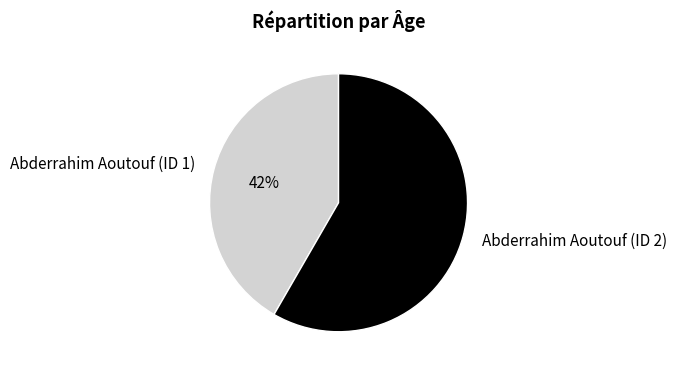

Rank the categories by value from lowest to highest.

Abderrahim Aoutouf (ID 1), Abderrahim Aoutouf (ID 2)